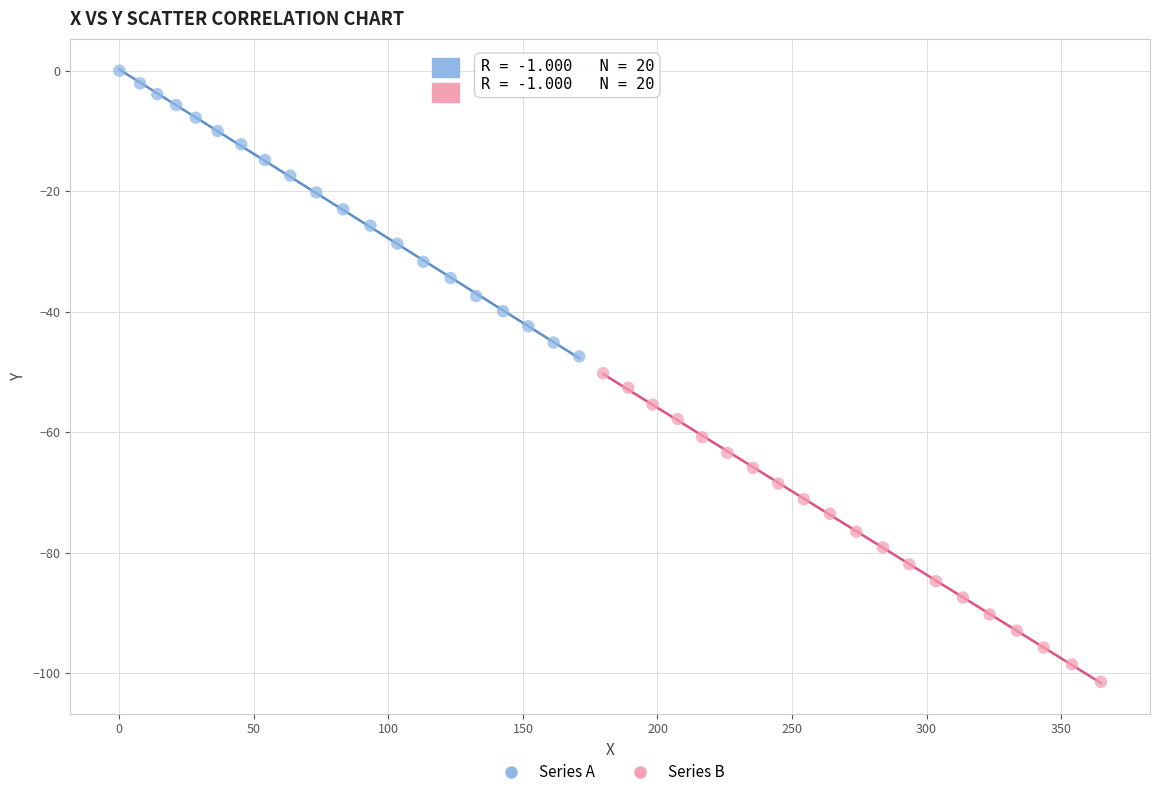

What are all the series names shown in the legend?

Series A, Series B